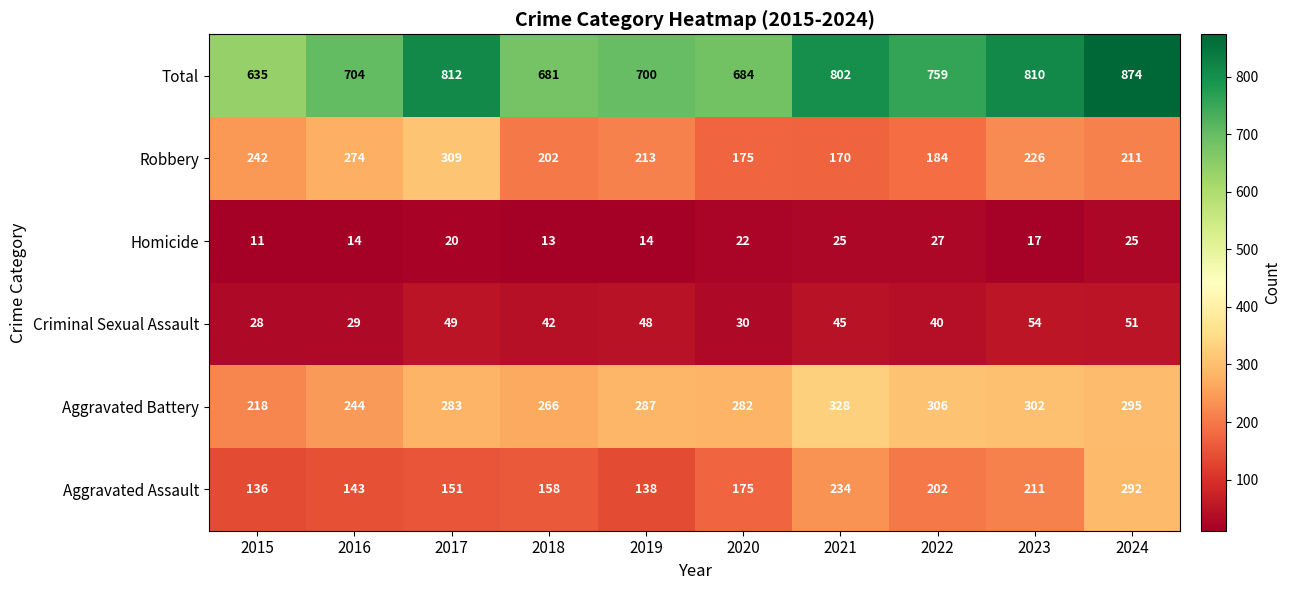

The value of Criminal Sexual Assault at 2017 is 84. True or false?

False